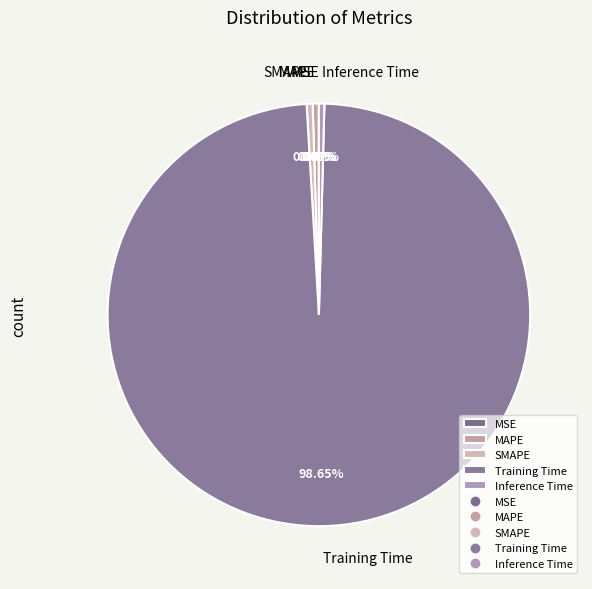

Which slice represents more than half of the pie?

Training Time